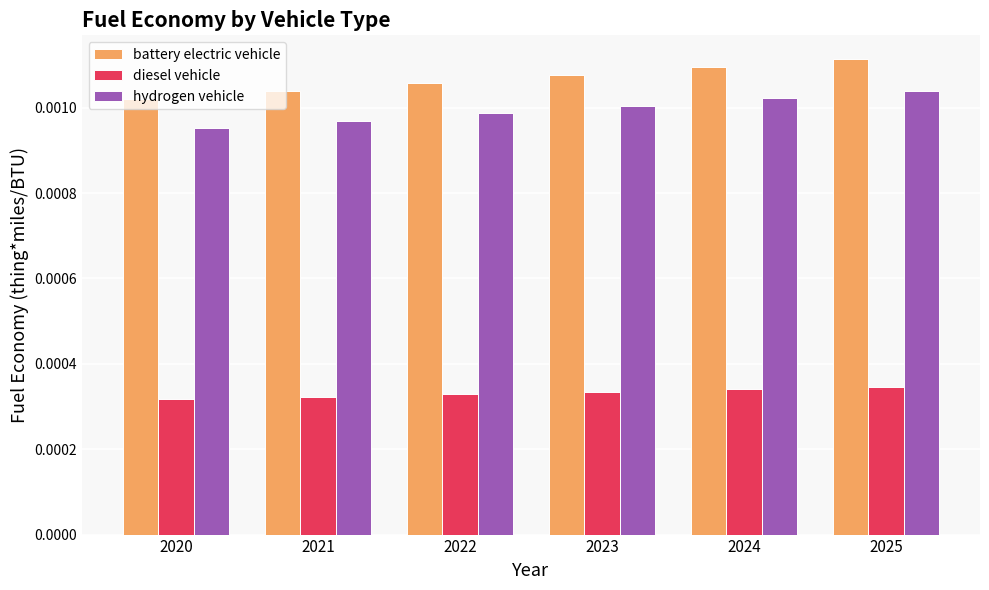

Which series has the largest range (max minus min)?

battery electric vehicle